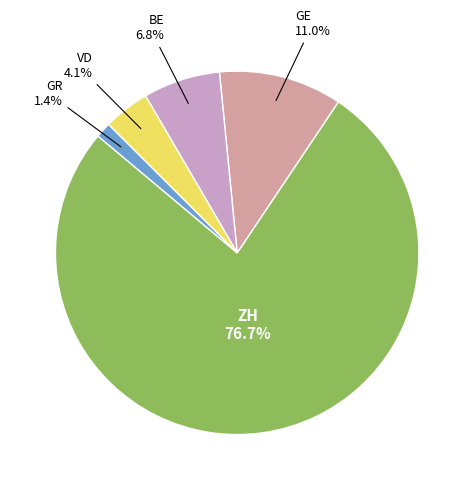

How many segments does this pie chart have?

5